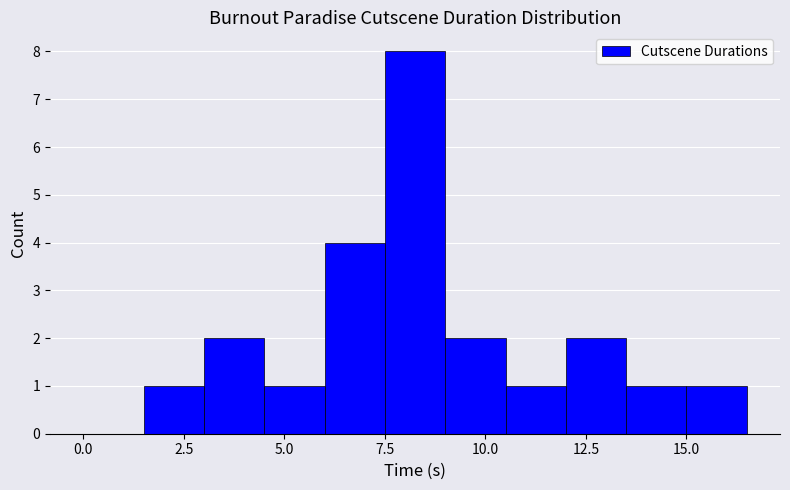

Around what value on the x-axis is the tallest bar? Give the approximate position of its centre, as read against the axis.

8.5